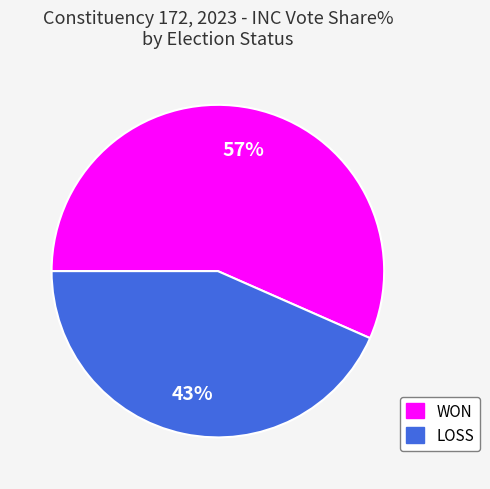

The LOSS slice represents 29% of the pie. True or false?

False